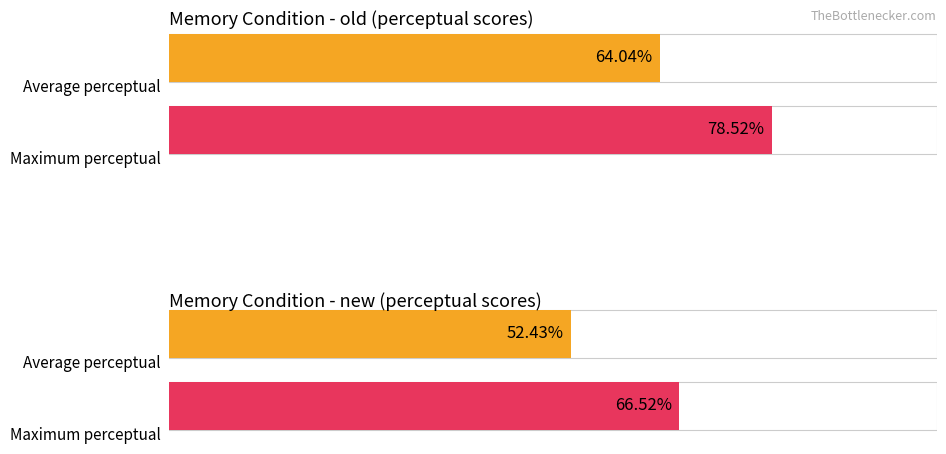

Does the chart contain any negative values?

No